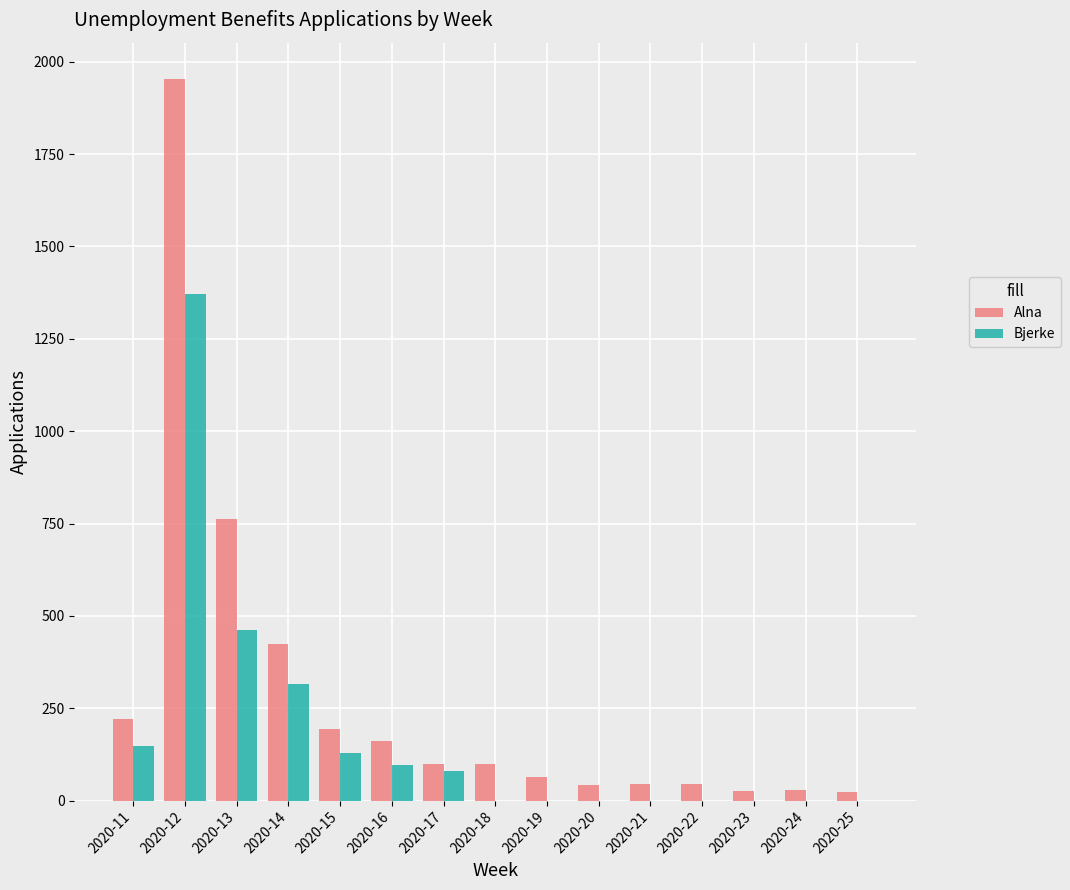

What is the highest value of the Bjerke series?

1371